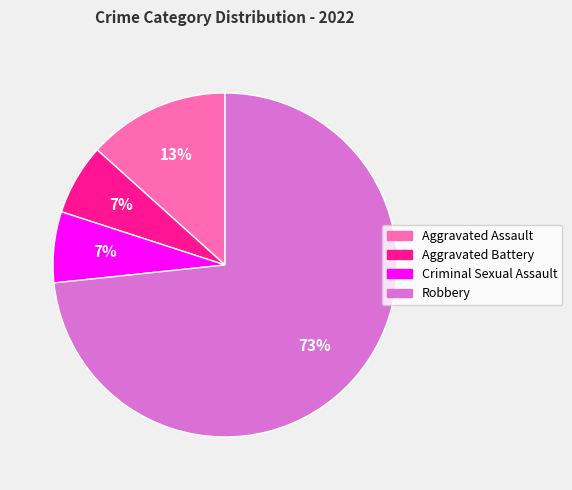

Between Aggravated Assault and Robbery, which is larger?

Robbery